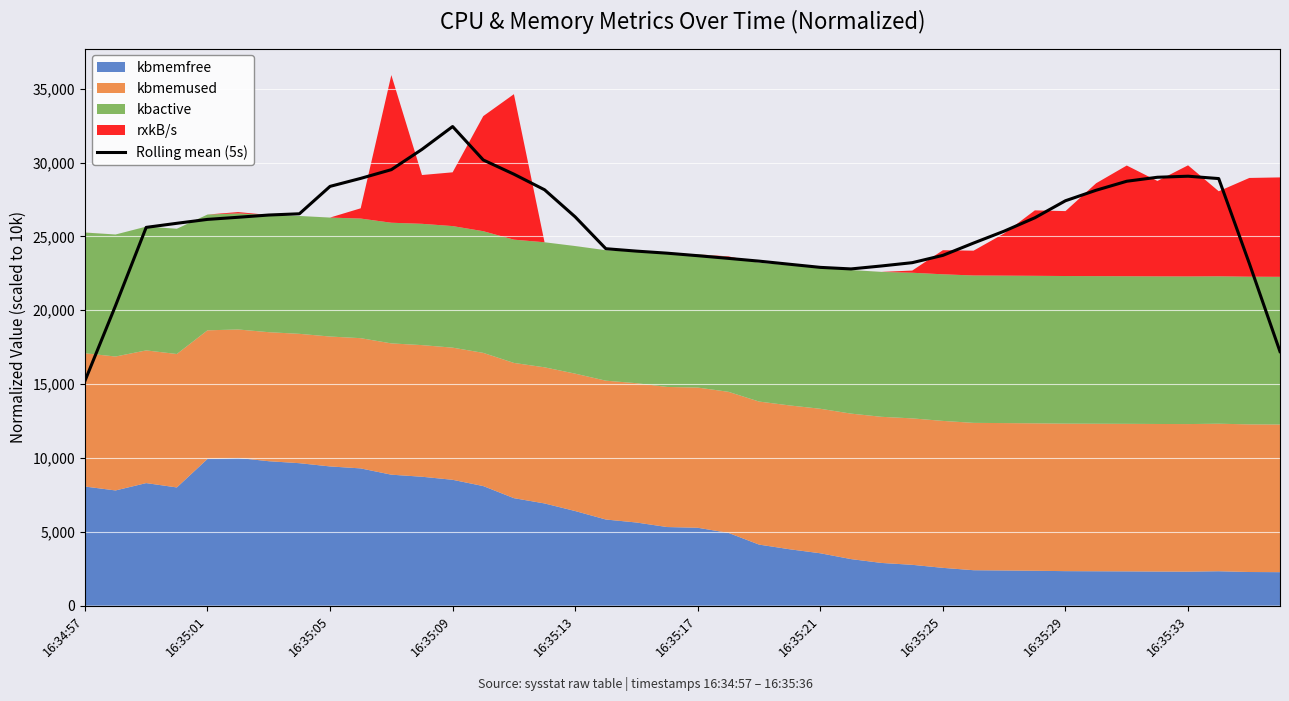

What is the average value?

25642.7